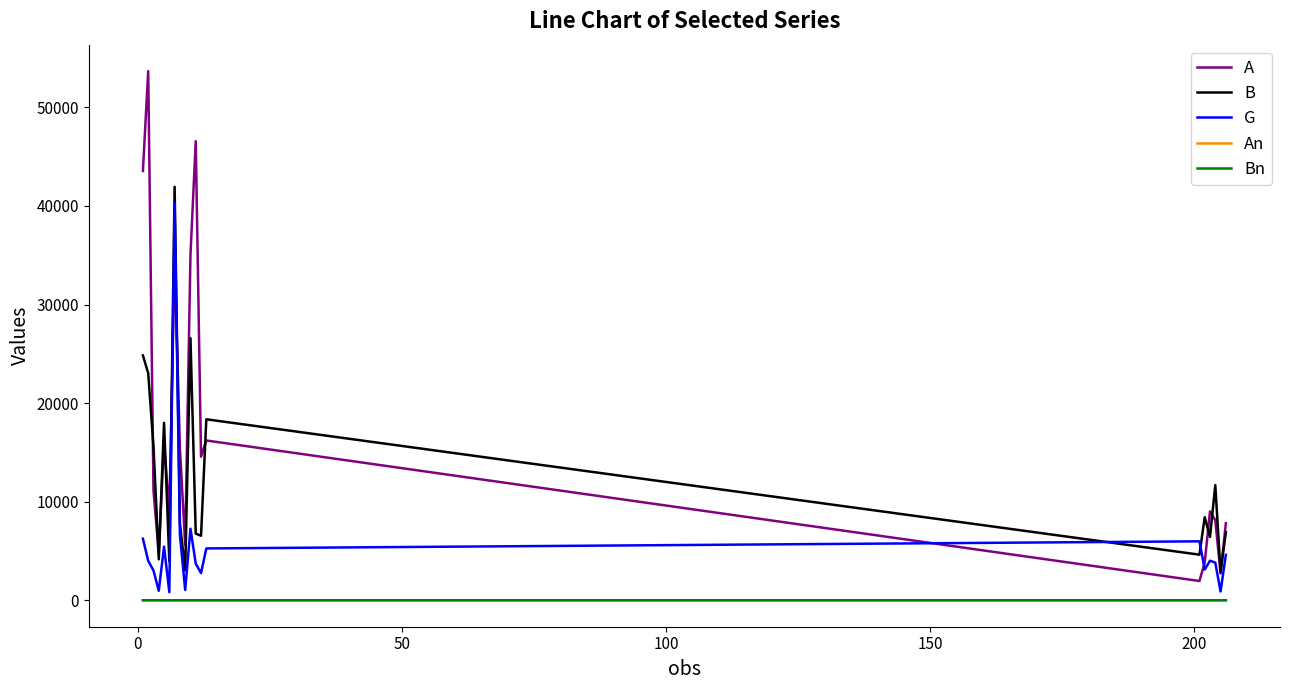

Which series has the largest total across all categories?

A